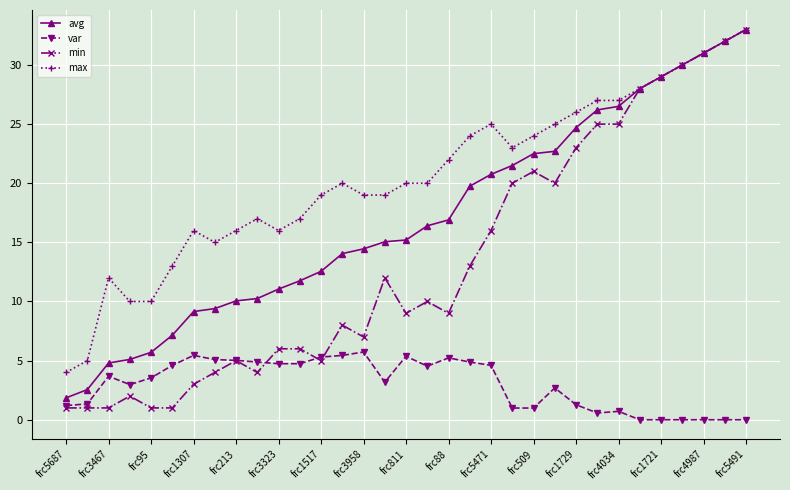

True or false: max has more than 2 points higher than both neighbors.

True